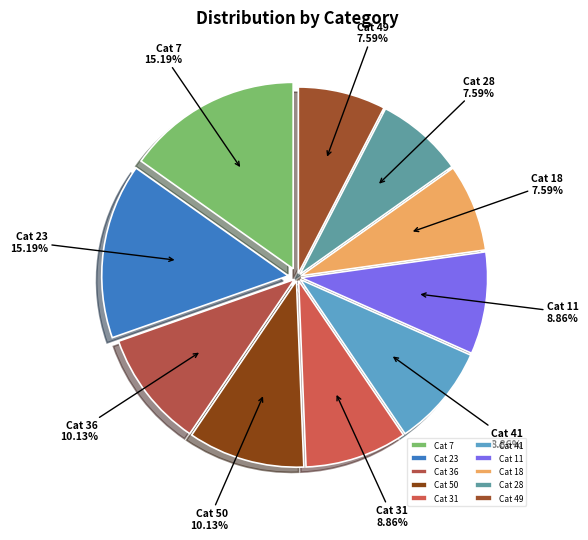

Is Cat 11 the majority of the pie?

No